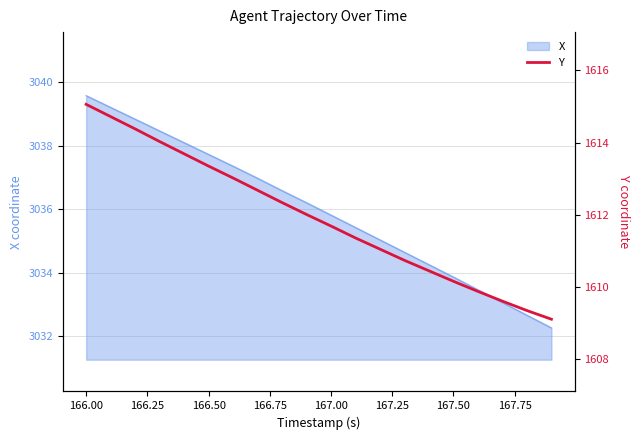

What is the minimum value shown in the chart?

1609.1